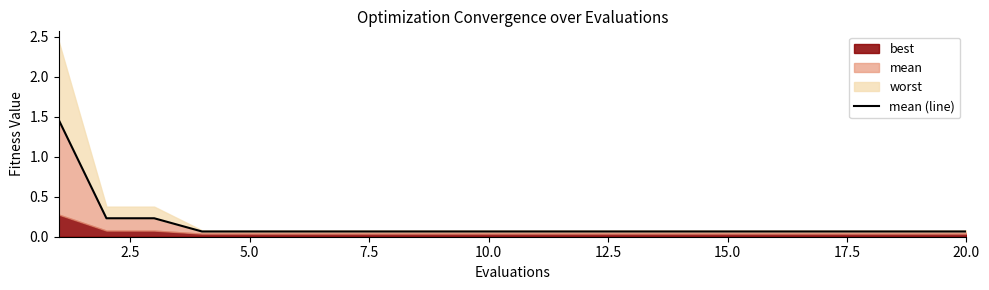

Reading left to right, extract all data points from this chart.

1.5	0.2	0.2	0.1	0.1	0.1	0.1	0.1	0.1	0.1	0.1	0.1	0.1	0.1	0.1	0.1	0.1	0.1	0.1	0.1